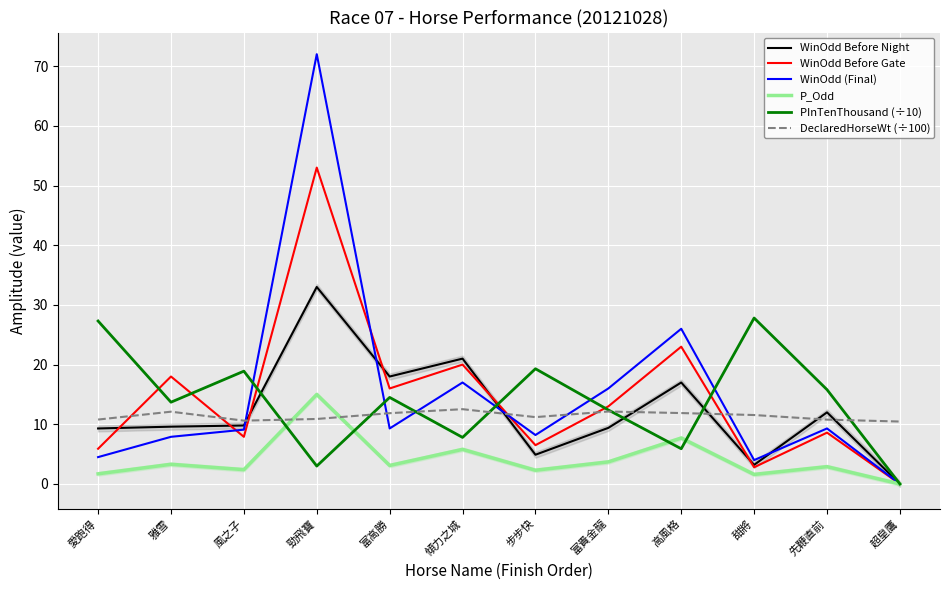

At which category does the chart reach its minimum across all series?

超皇鷹